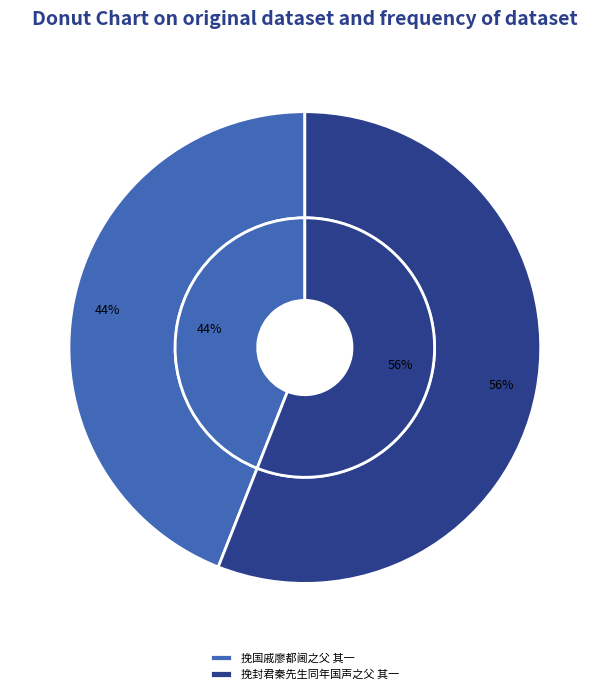

Approximately how many times larger is the value at 挽封君秦先生同年国声之父 其一 compared to 挽国戚廖都阃之父 其一?

1.3